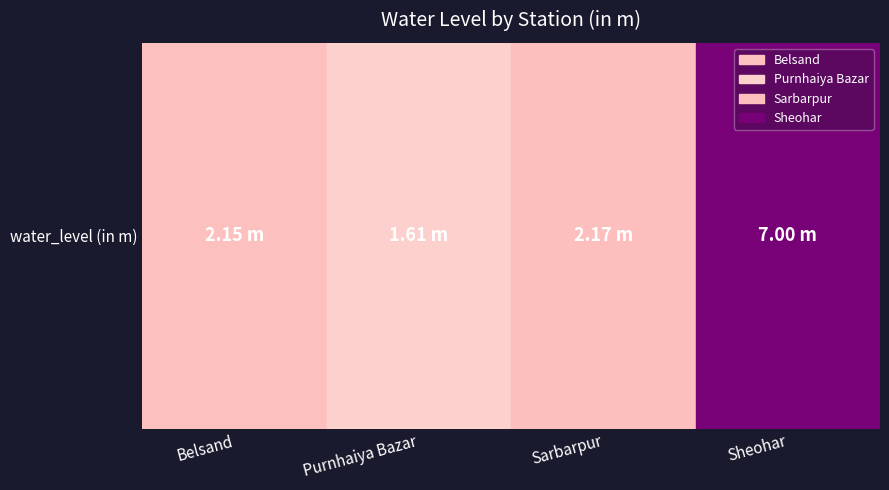

Reading right to left, extract all data points from this chart.

7.0	2.2	1.6	2.1